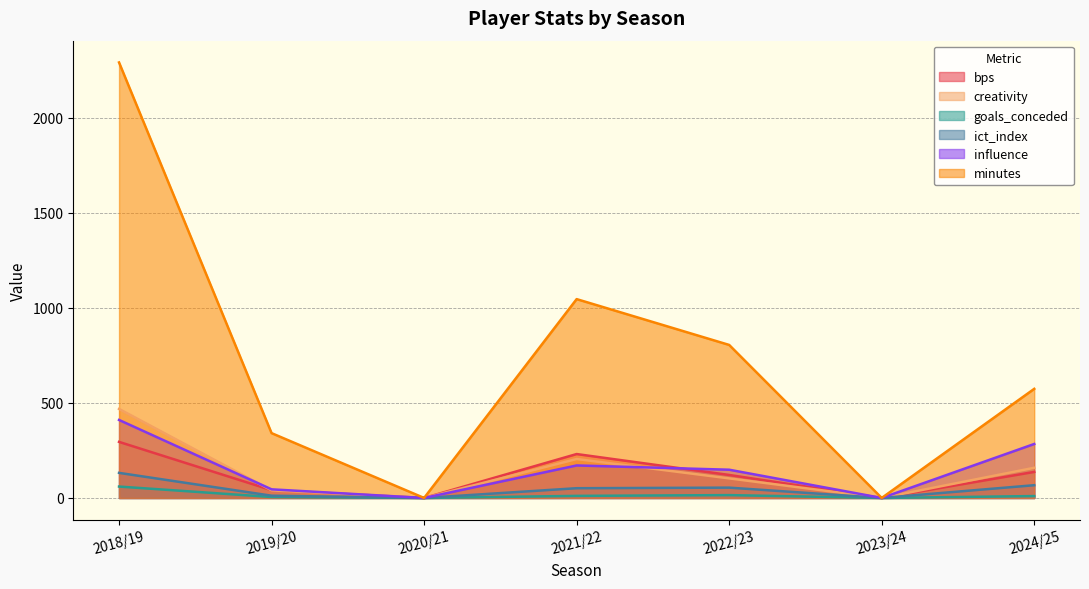

At which category does the chart reach its peak across all series?

2018/19